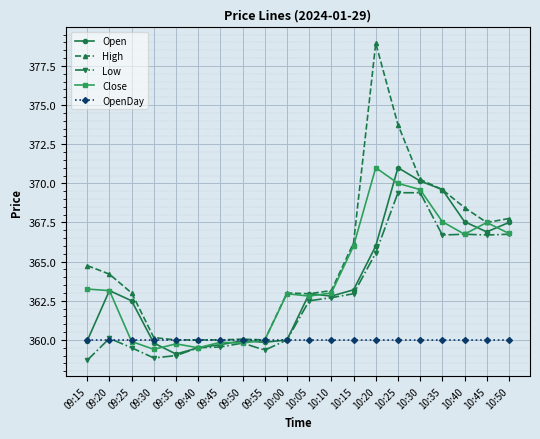

At which category is the sum across all series the highest?

10:25